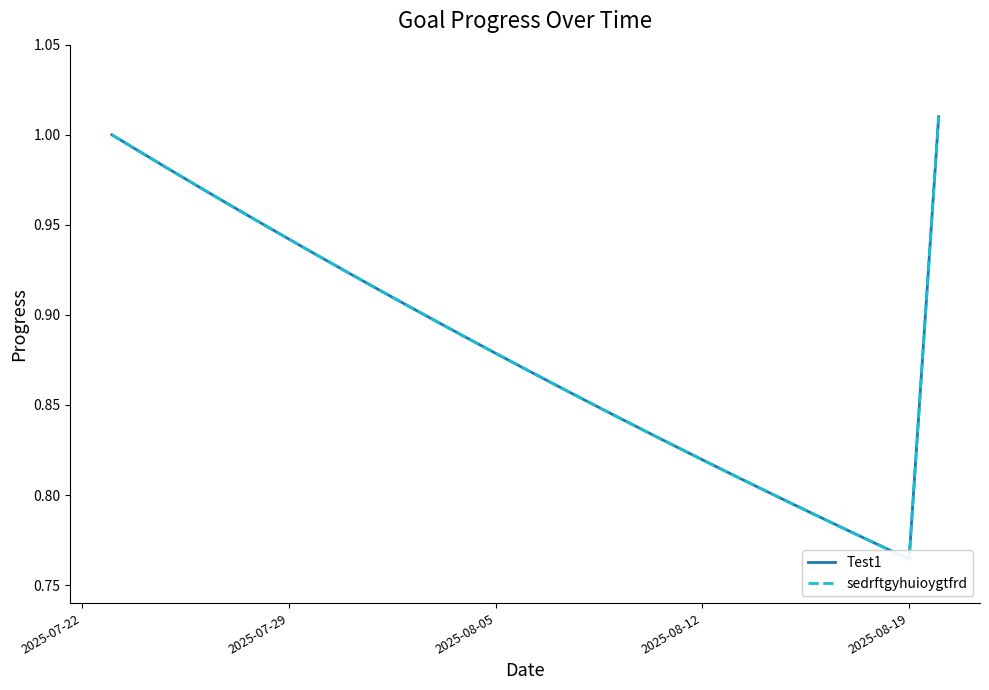

Does the chart display data point markers on the line(s)?

No